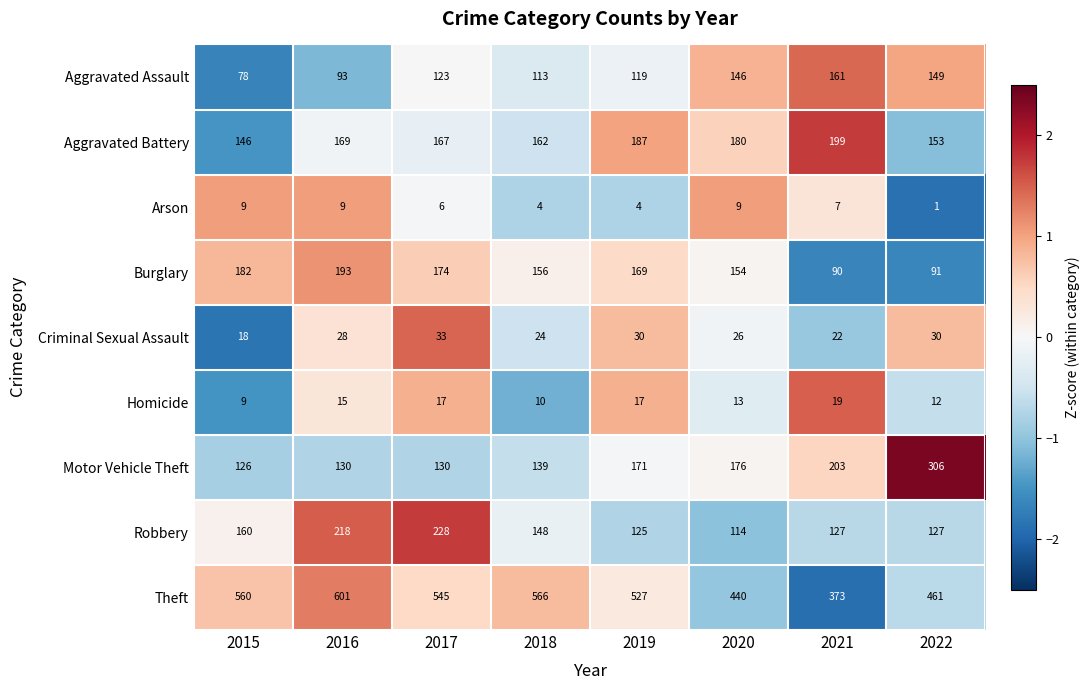

How many data points in Aggravated Assault are less than 123?

4